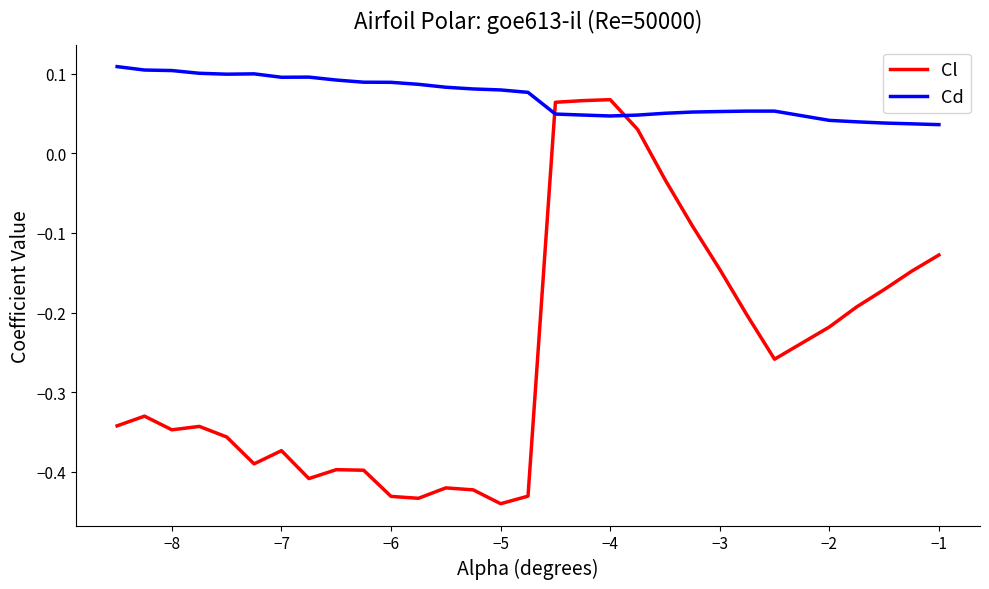

Which series has the widest spread of values?

Cl